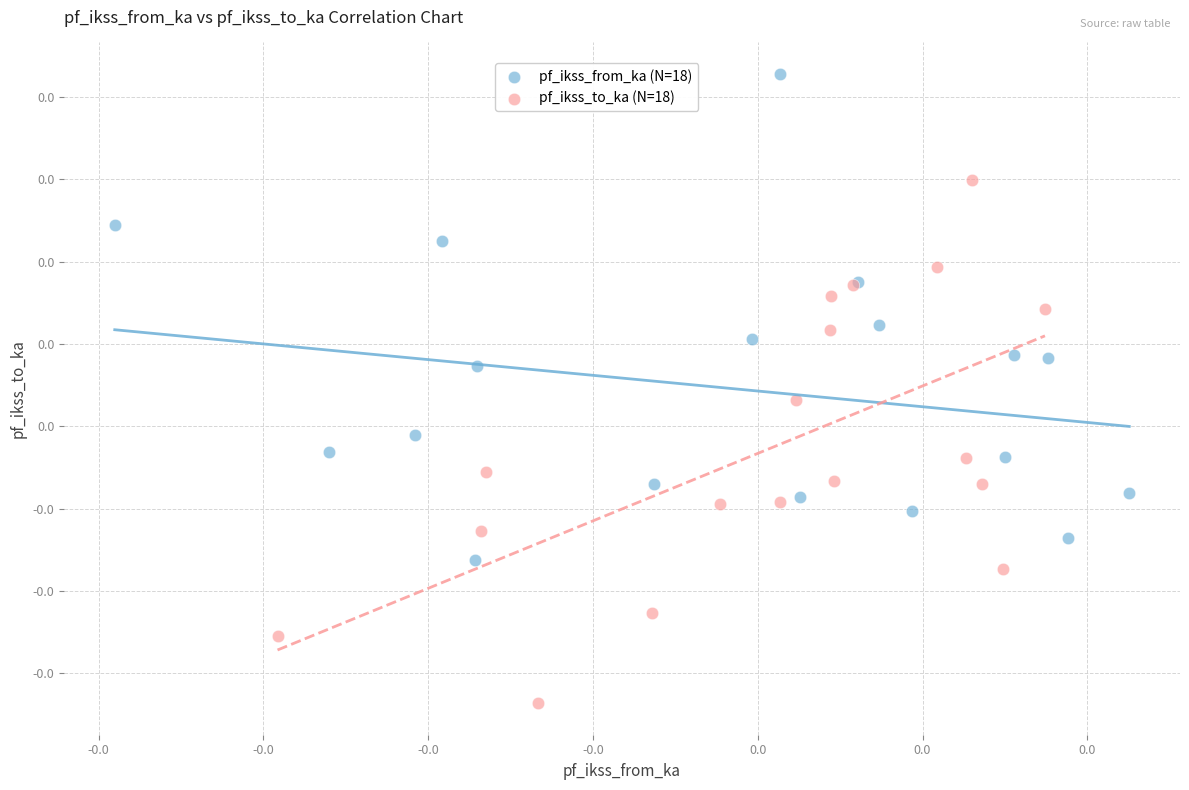

Which series reaches the maximum Y coordinate?

pf_ikss_from_ka (N=18)